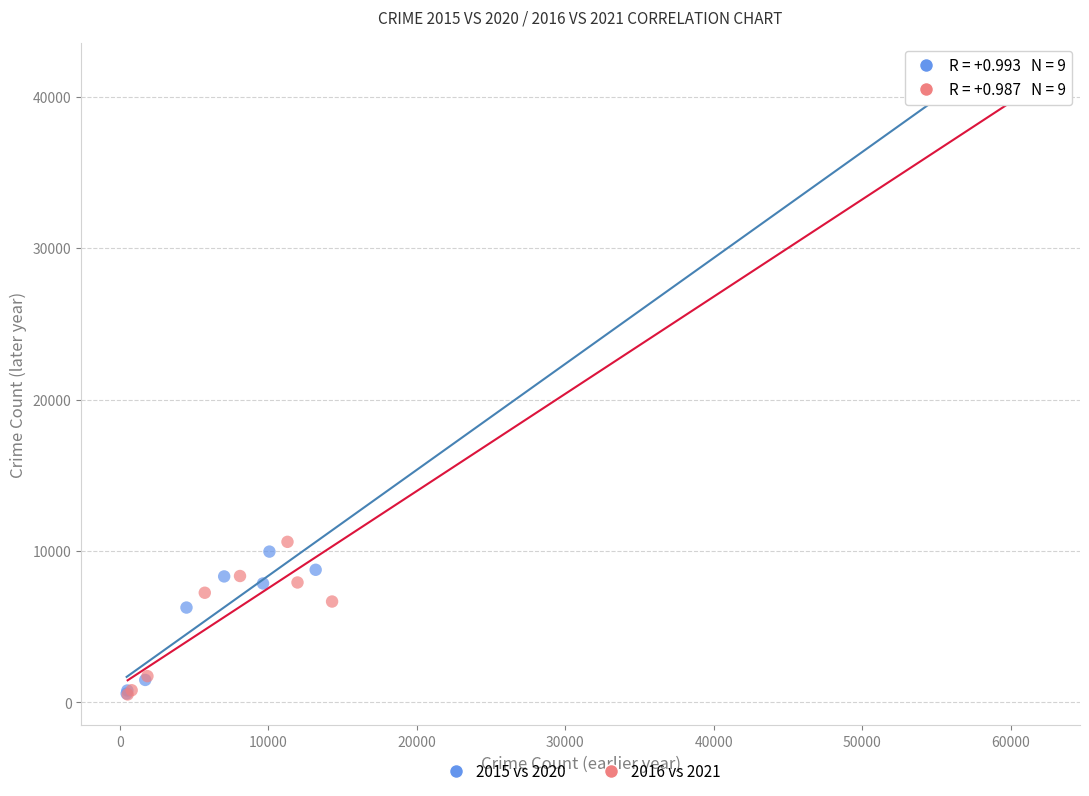

Which series has the widest spread of Y values?

2015 vs 2020